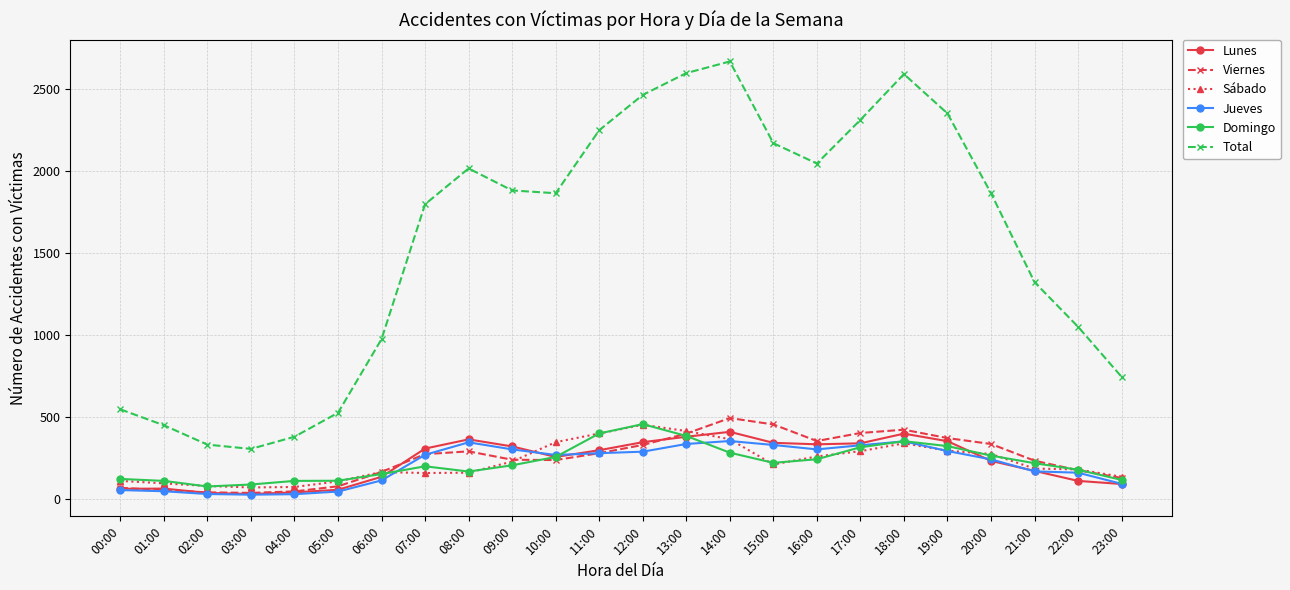

At how many categories does at least one series exceed 2515?

3